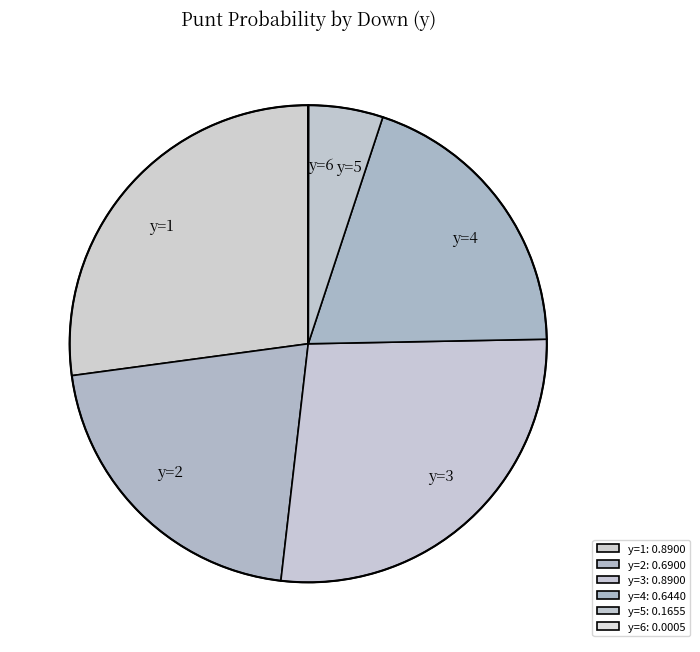

Is there a majority slice in this chart?

No